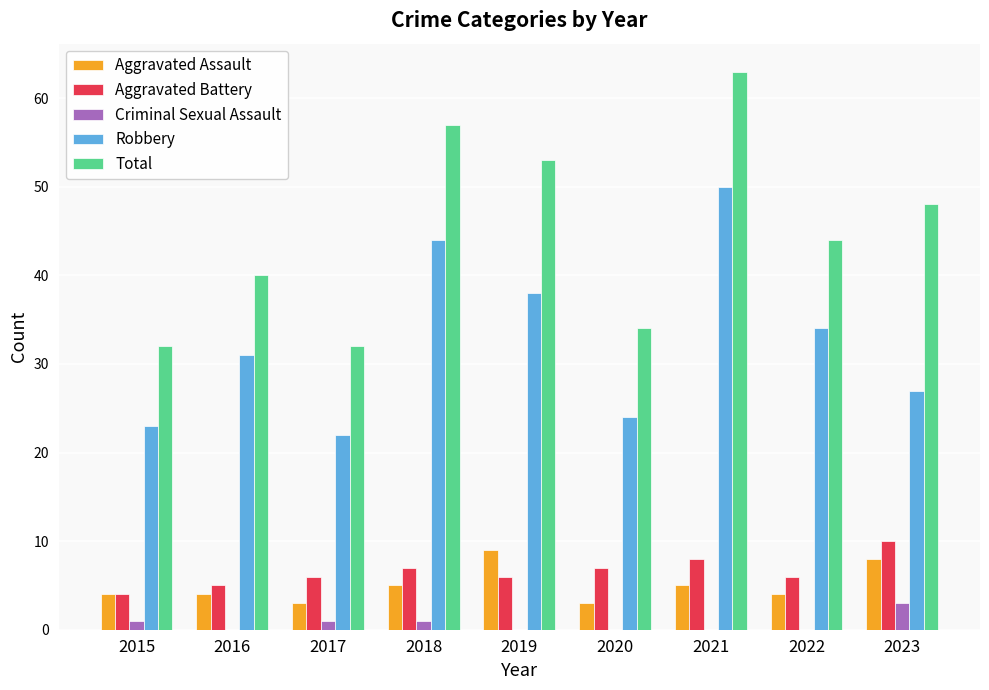

Where is Total nearest to the value 47?

2023